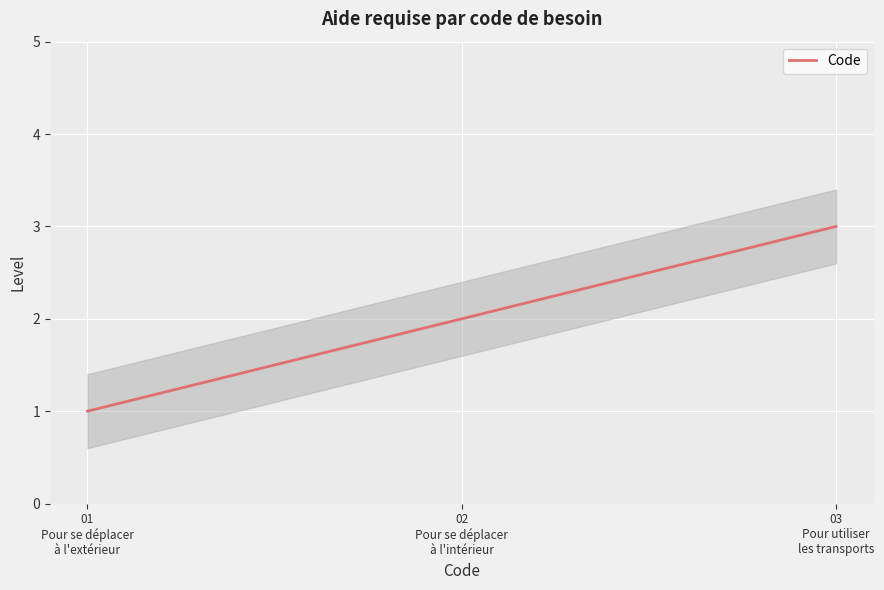

What is the label of the 1st point from the right?

Pour utiliser les transports